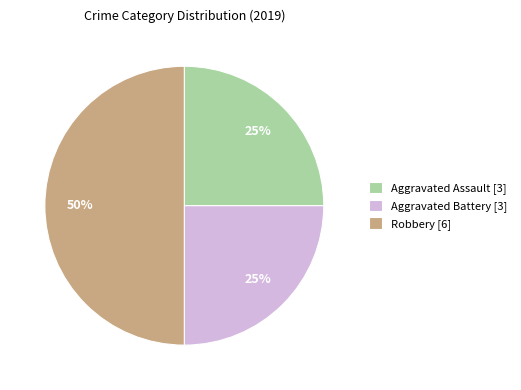

What is the ratio of the value at Aggravated Battery [3] to the value at Robbery [6]?

0.5